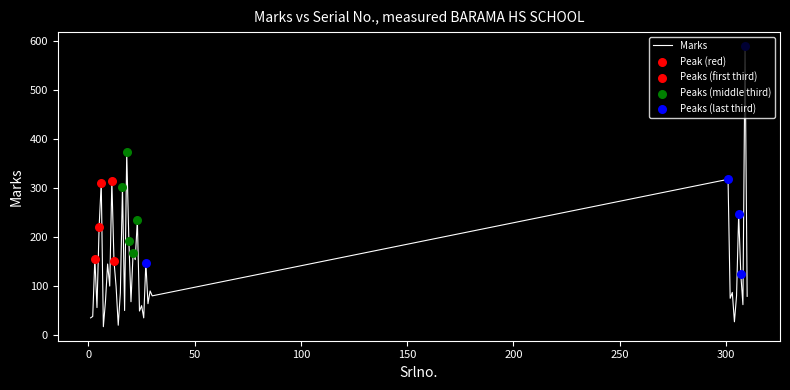

What is the difference between the maximum and minimum values?

573